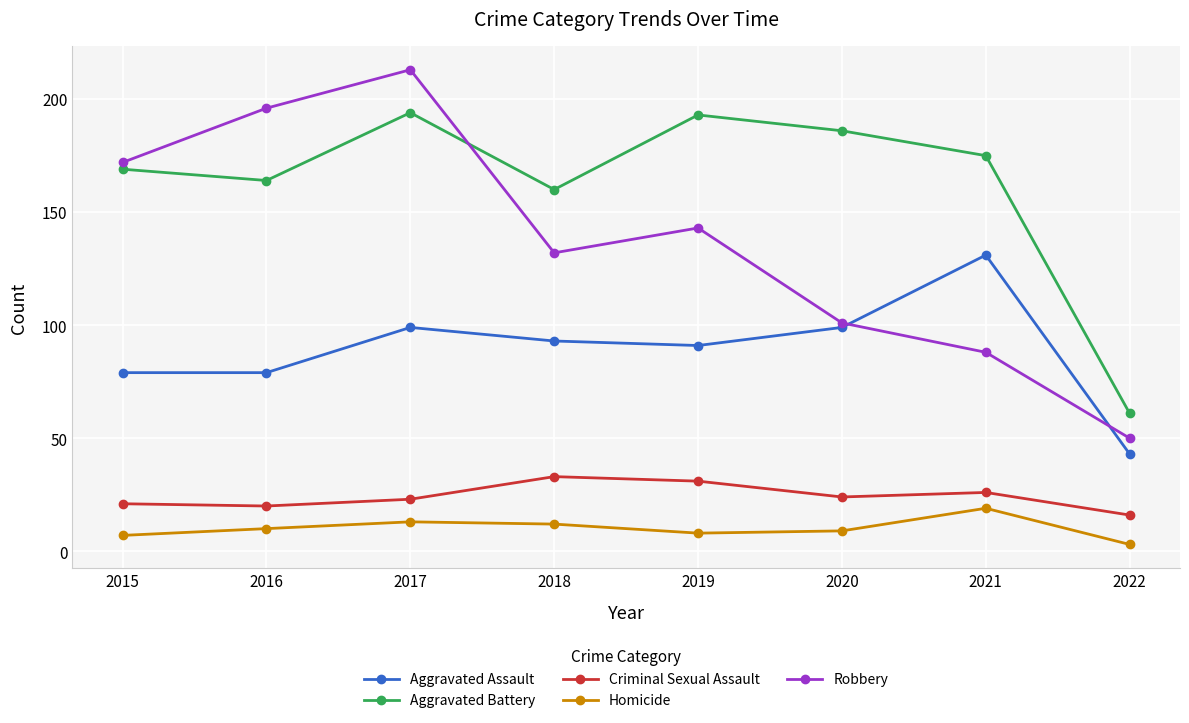

True or false: Robbery has a value of 112 at 2015.

False